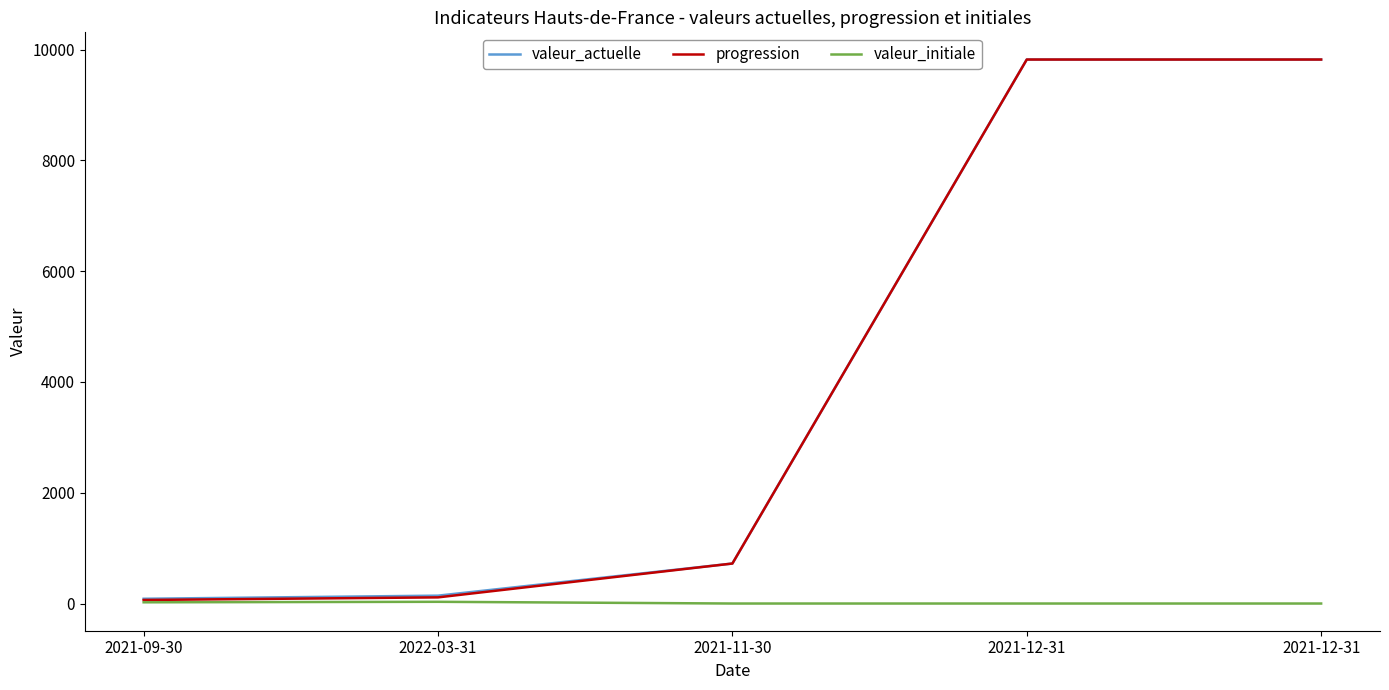

What is the difference between the maximum and minimum values in the valeur_initiale series?

31